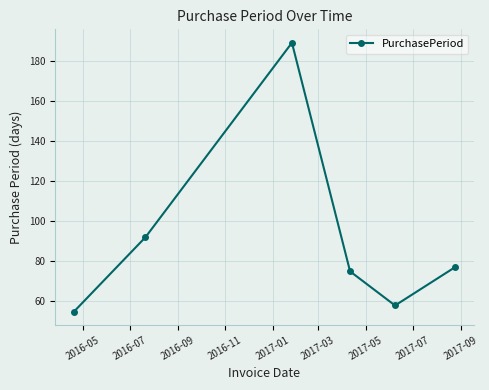

Reading left to right, what are all the values shown in this chart?

55	92	189	75	58	77